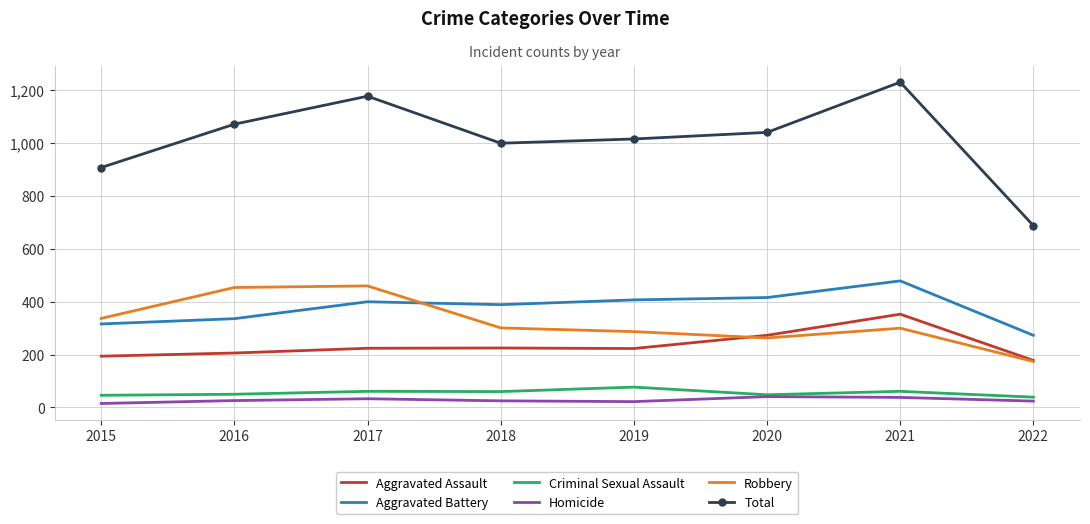

What is the difference between the maximum and minimum values in the Criminal Sexual Assault series?

38